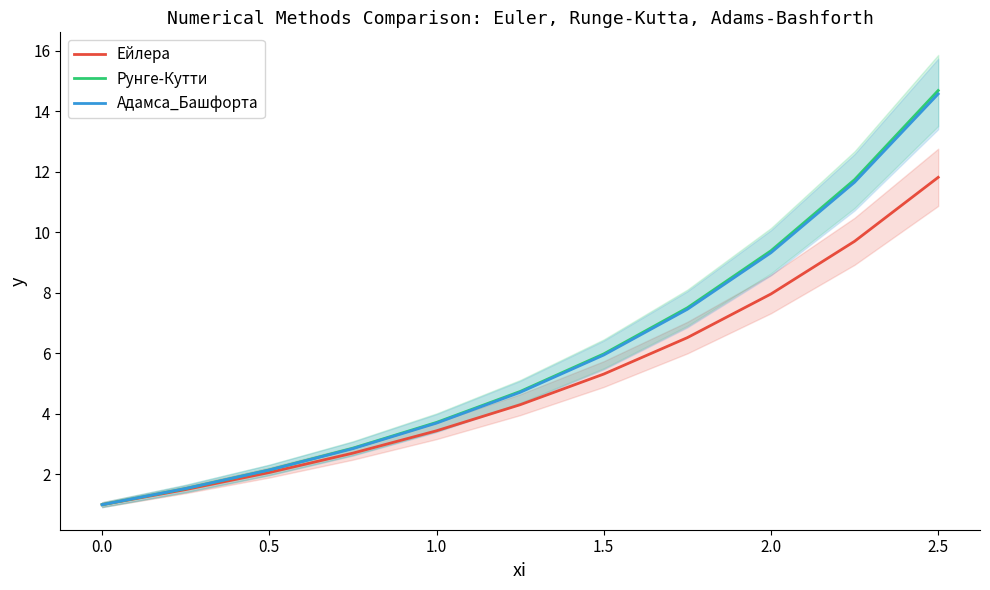

True or false: Рунге-Кутти has more than 2 points higher than both neighbors.

False